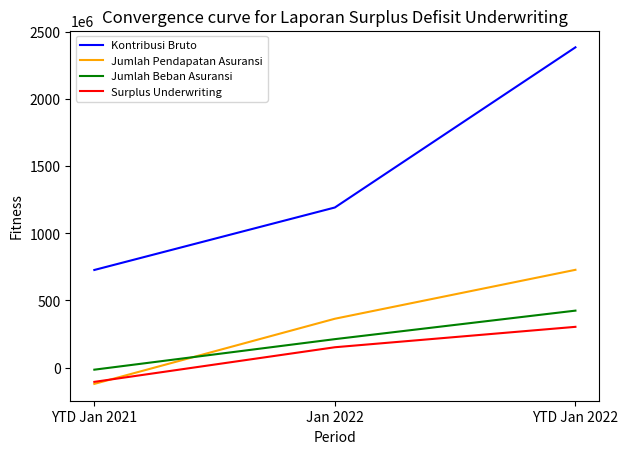

Count the number of categories in the chart.

3